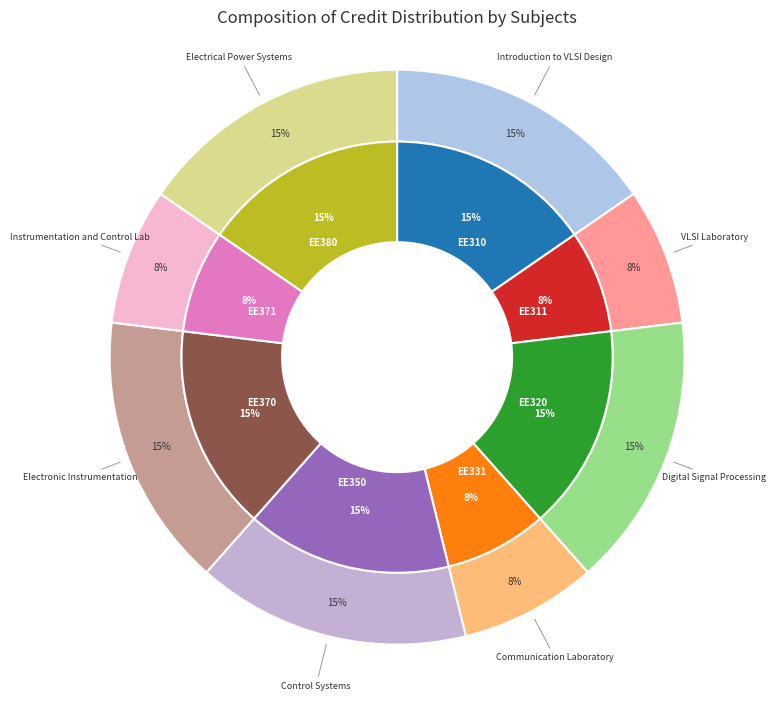

Count the number of slices in the pie.

8